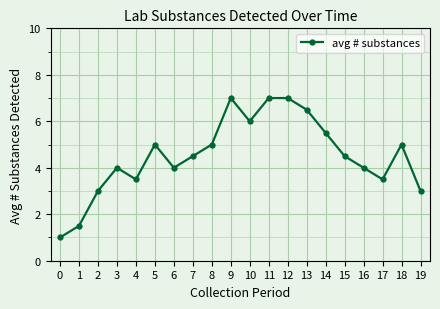

The value at 19 is 3.0. True or false?

True